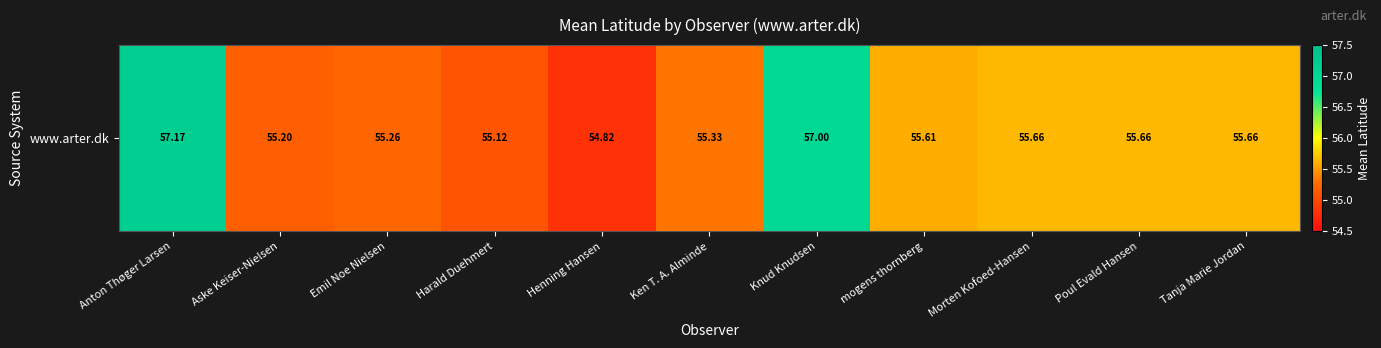

What is the sum of the values at mogens thornberg and Morten Kofoed-Hansen?

111.3